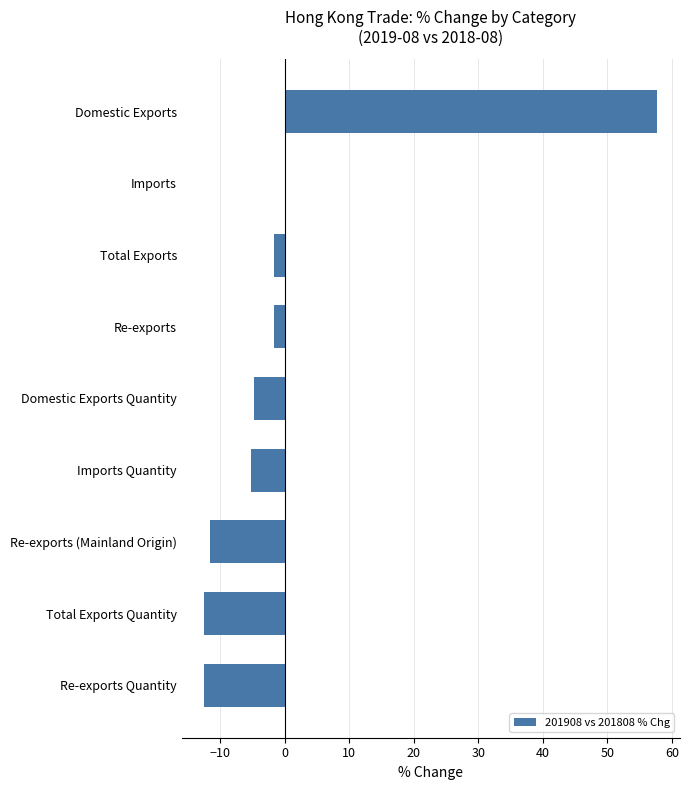

At which label is the value closest to 22?

Imports